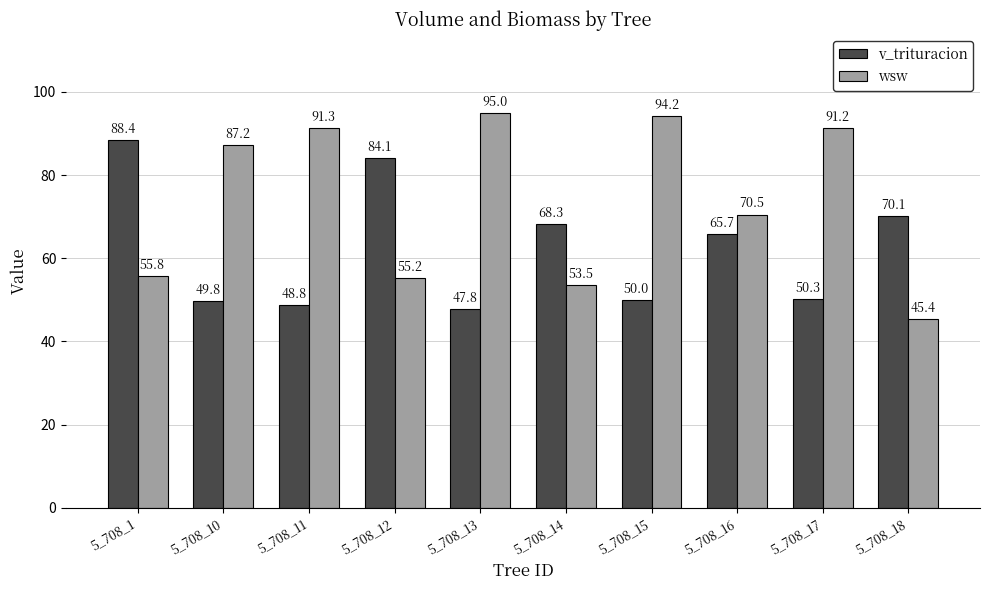

At how many categories does at least one series exceed 91?

4